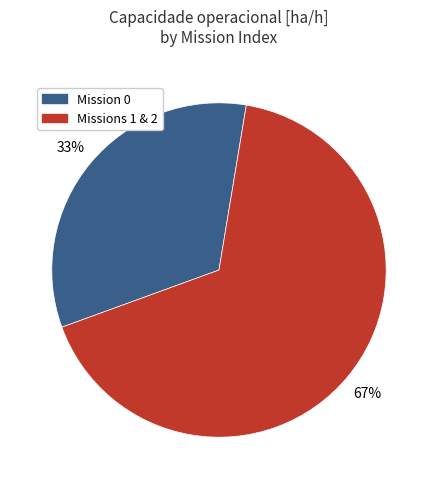

To the nearest percent, what percentage of the pie is Mission 0?

33%